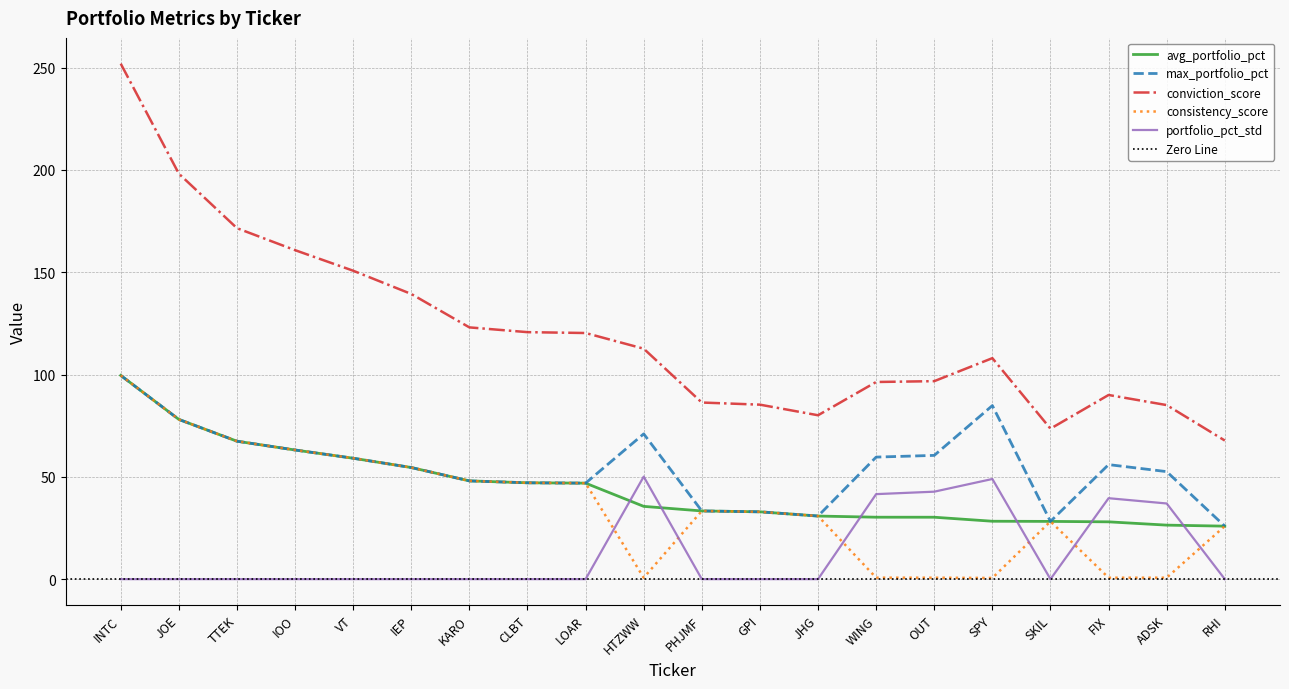

Which label corresponds to the largest value in the chart?

INTC